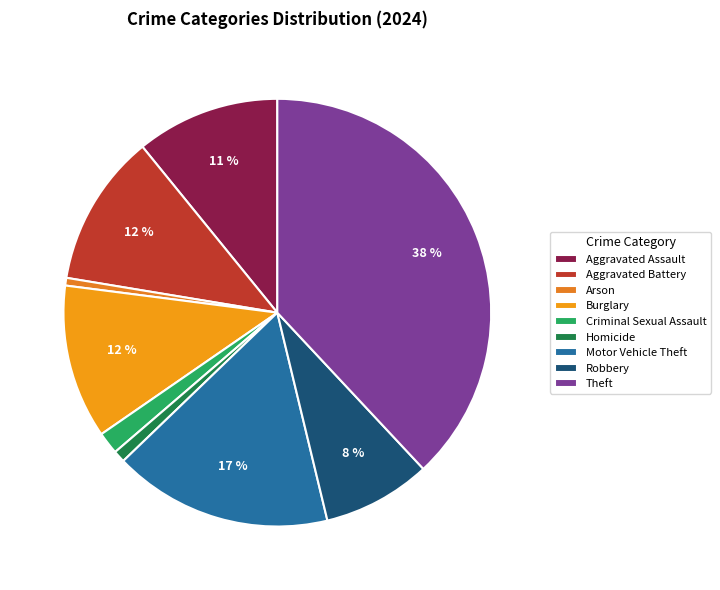

Is there any slice that represents more than half of the pie?

No